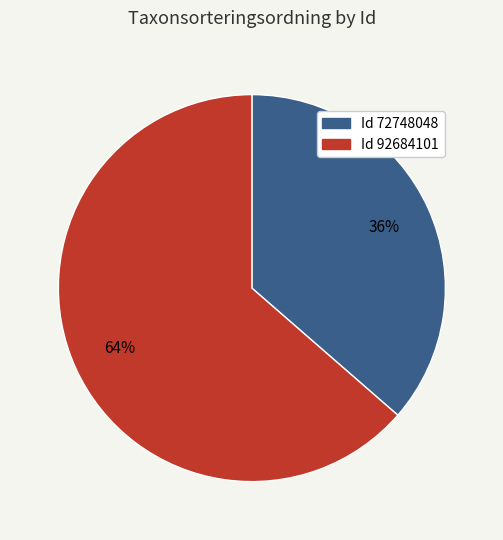

Is there any slice that represents more than half of the pie?

Yes